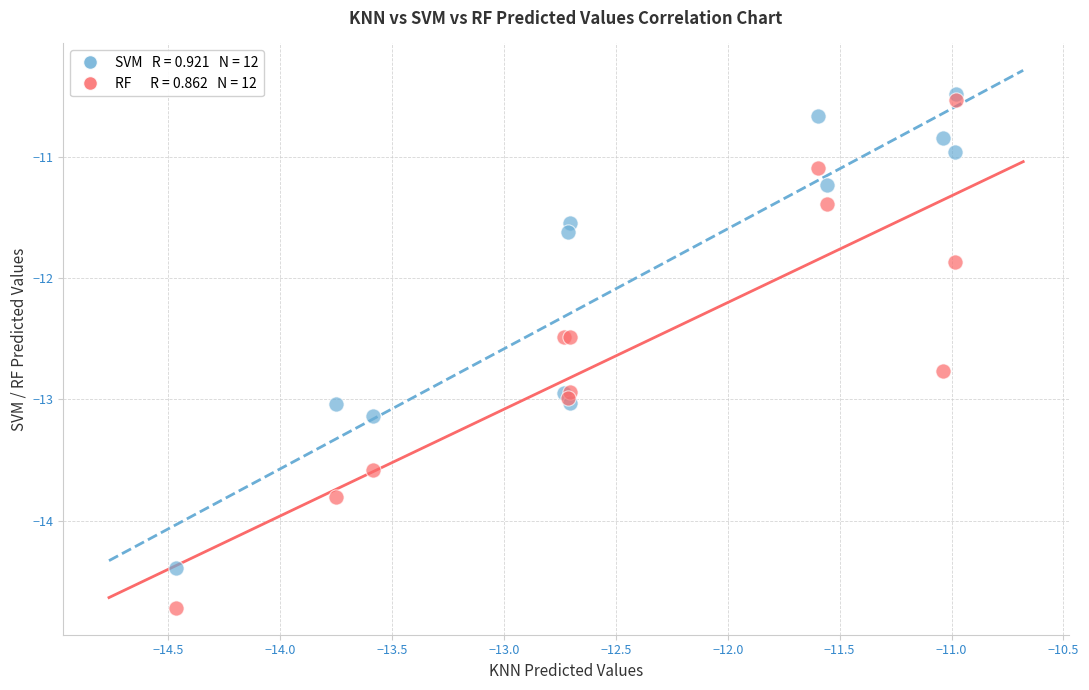

Across all series, what Y value is closest to -12?

-11.9